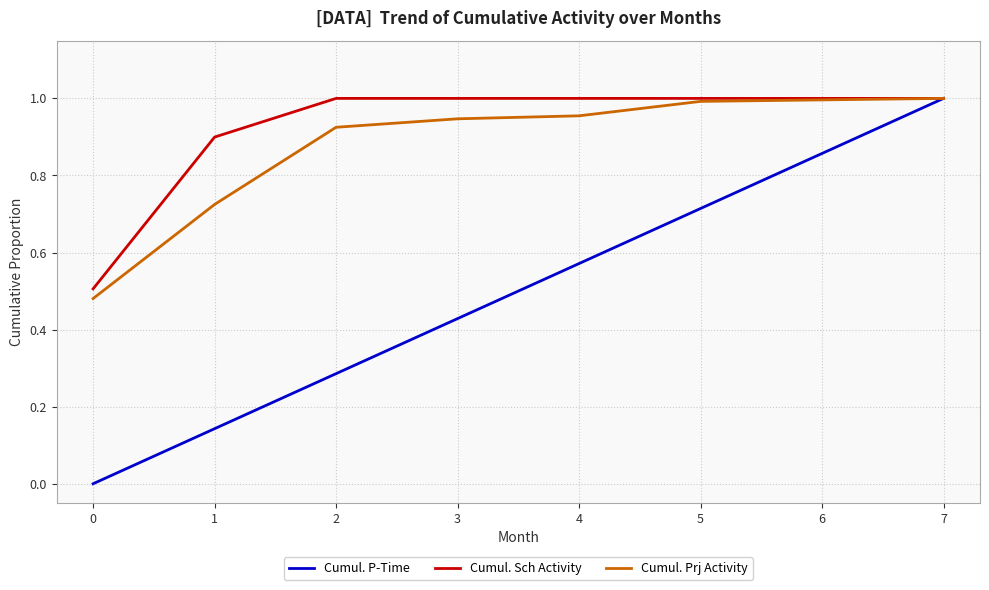

Rank the categories by Cumul. P-Time value from lowest to highest.

0, 1, 2, 3, 4, 5, 6, 7